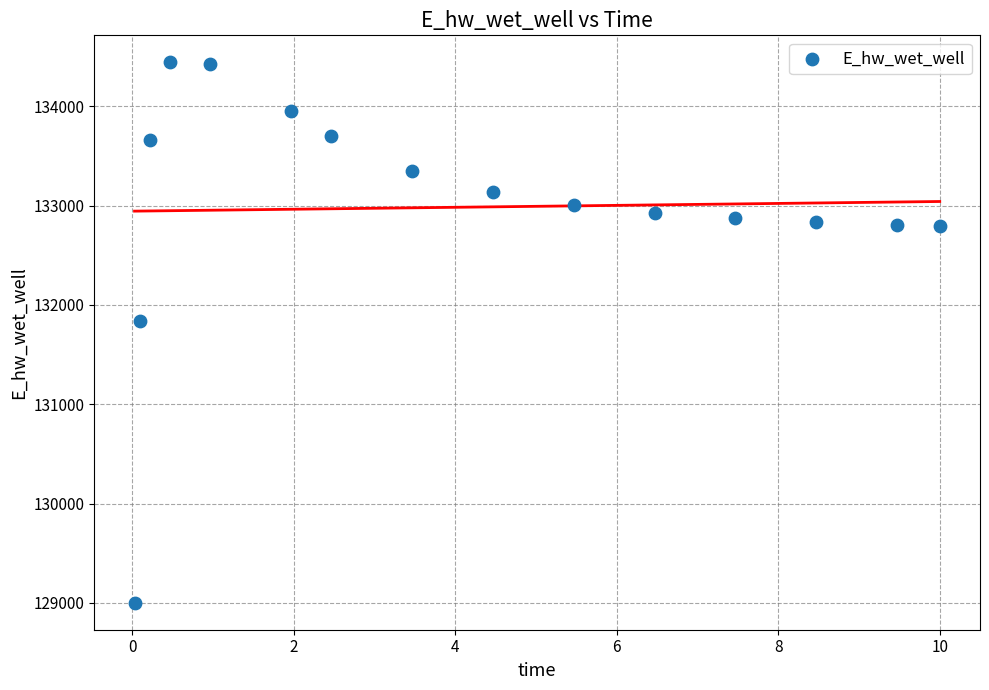

What Y value in the scatter plot is closest to 131722?

131840.2